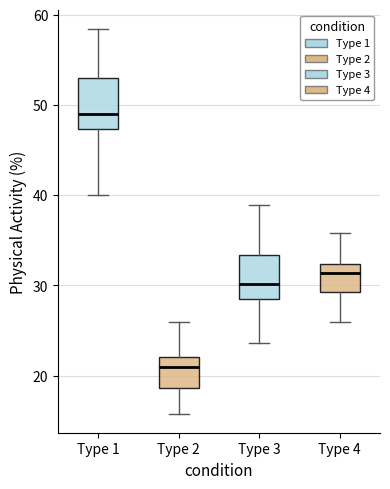

Reading left to right, transcribe this box plot: for each box, give where its median line is, the range the box spans, and where its two whiskers end, as read against the y-axis. The values are not printed on the chart, so give them approximately, as read against the axis.

Type 1: median 49, box 47 to 53, whiskers 40 to 58
Type 2: median 21, box 19 to 22, whiskers 16 to 26
Type 3: median 30, box 28 to 33, whiskers 24 to 39
Type 4: median 31, box 29 to 32, whiskers 26 to 36